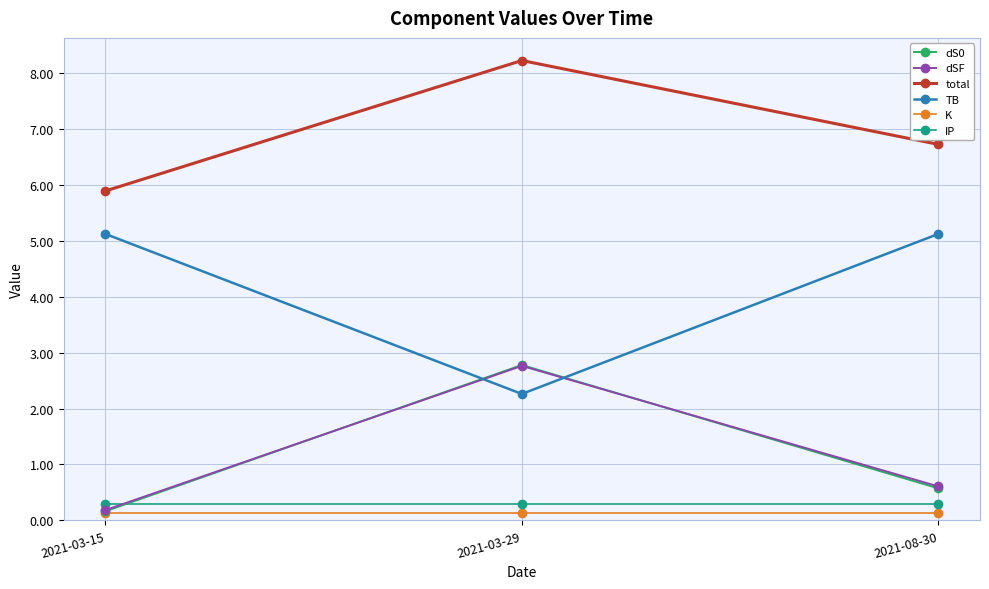

Where is TB nearest to the value 3?

2021-03-29